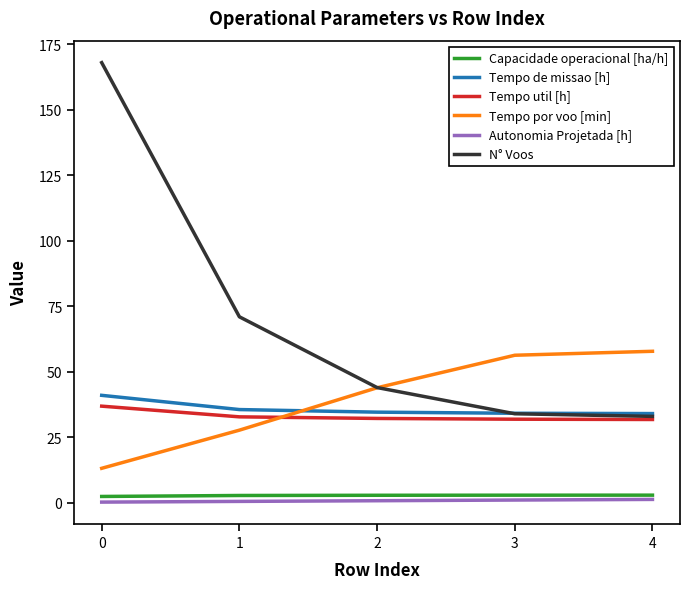

The Tempo por voo [min] series shows 43.9 at 2. True or false?

True